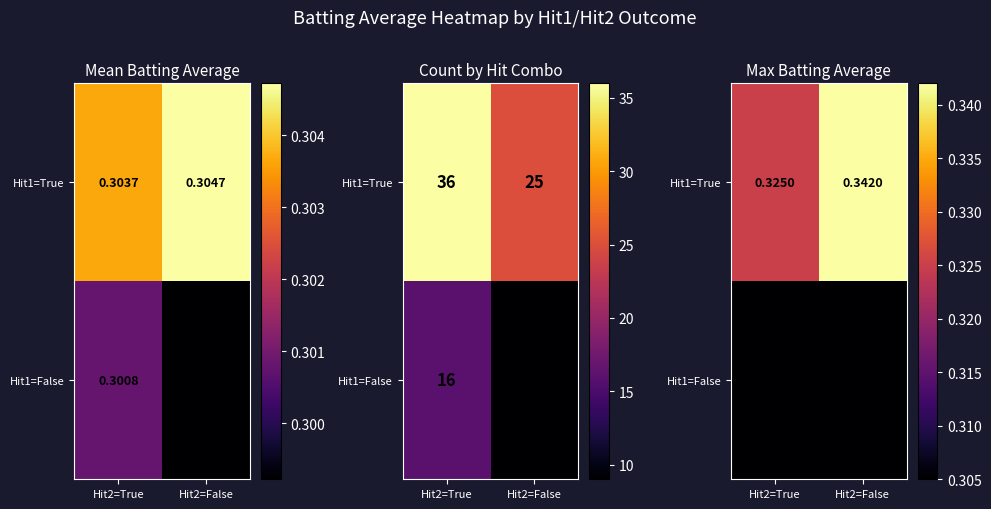

The Hit1=True series shows 0.6 at Hit2=True. True or false?

False